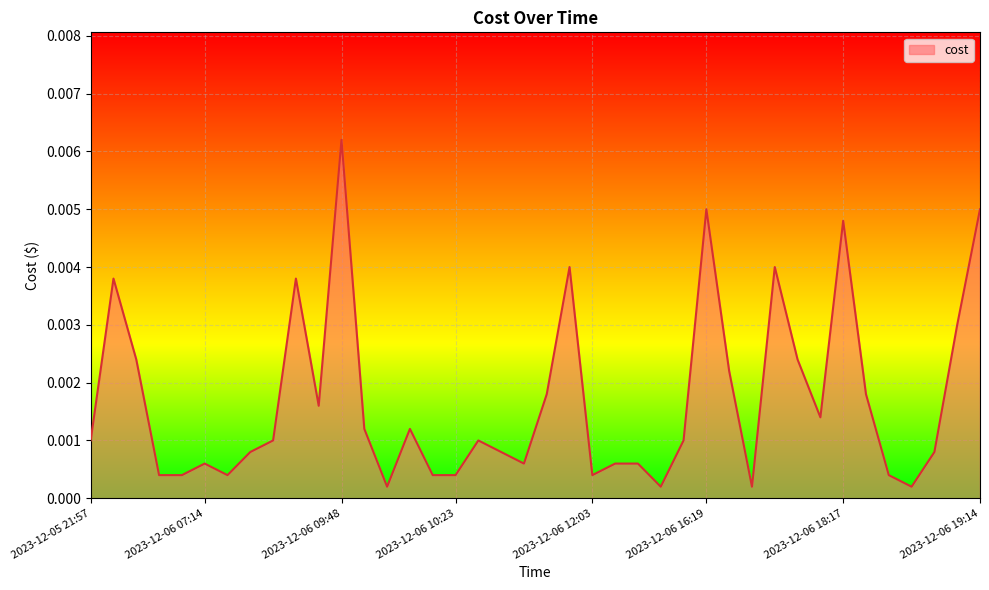

Which category has the highest value across all series?

2023-12-06 09:48